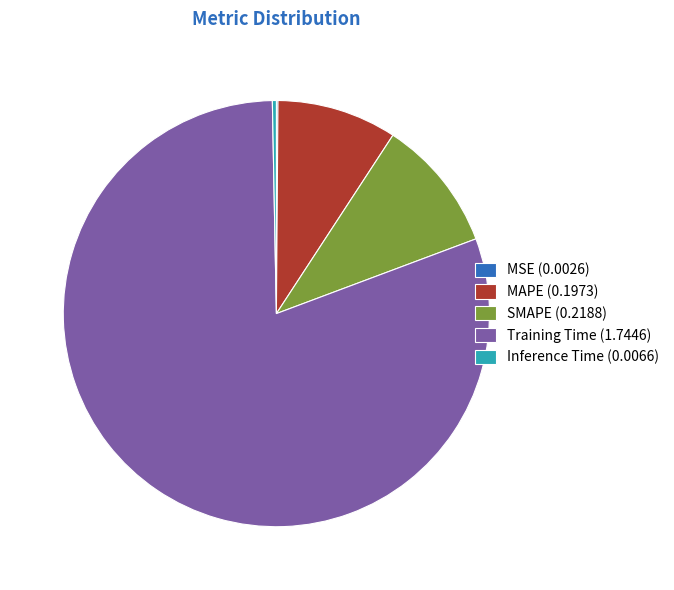

Is there a majority slice in this chart?

Yes